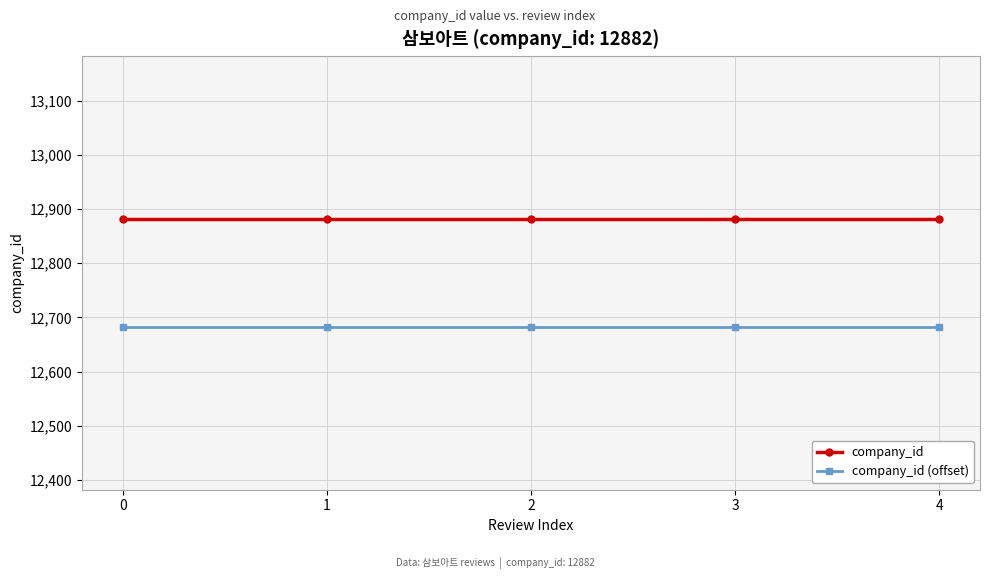

True or false: company_id has more than 2 interior local peaks.

False